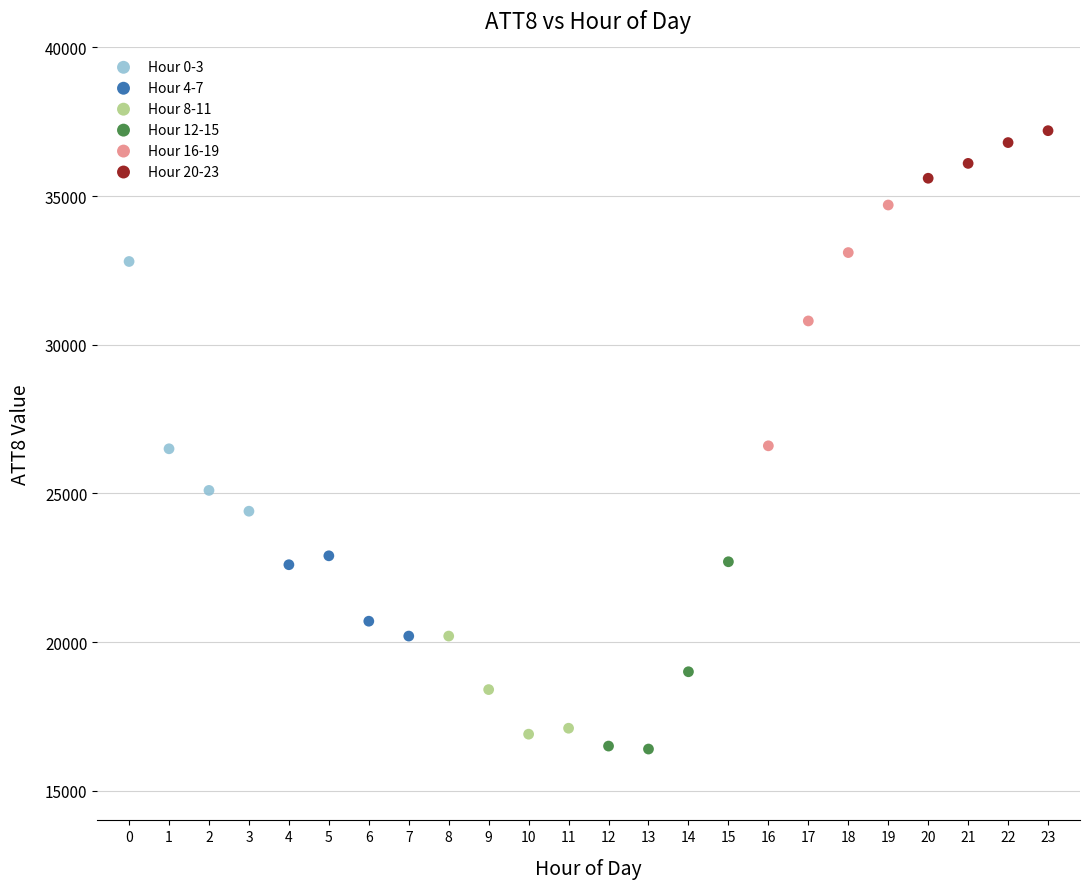

Which series contains the highest Y value?

Hour 20-23